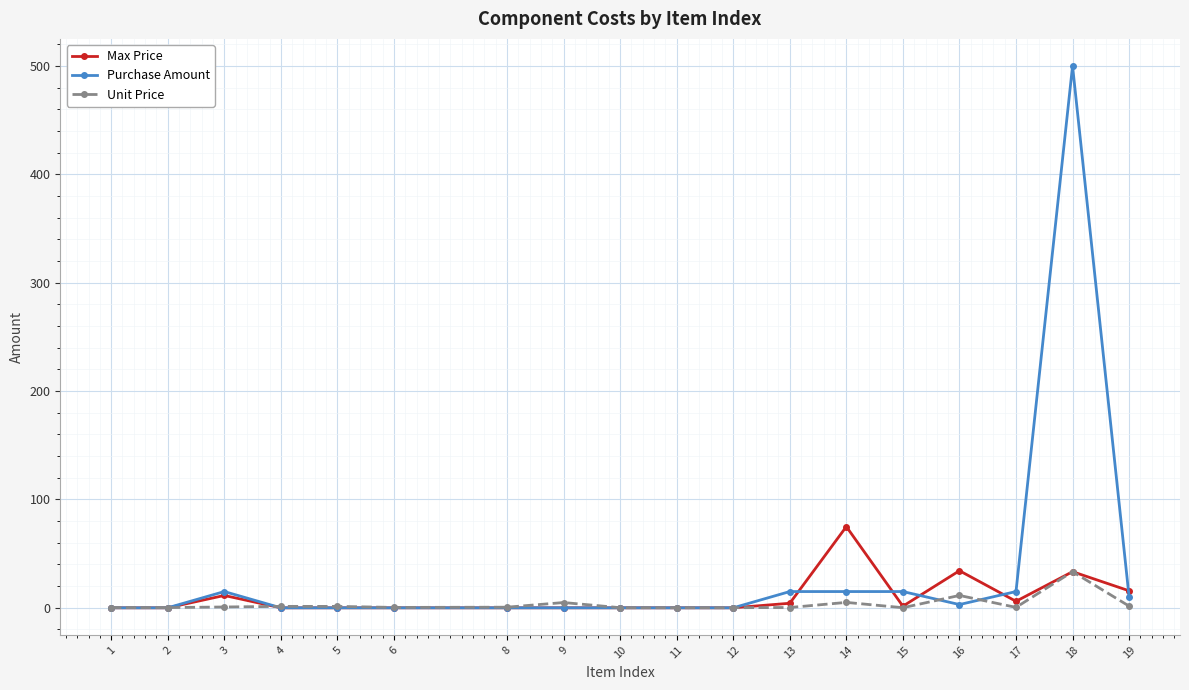

Which series has the largest range (max minus min)?

Purchase Amount